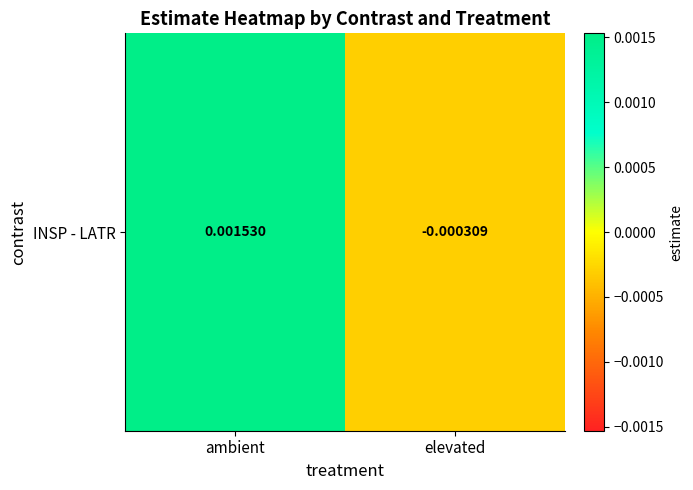

The value at ambient is 0.0. True or false?

False